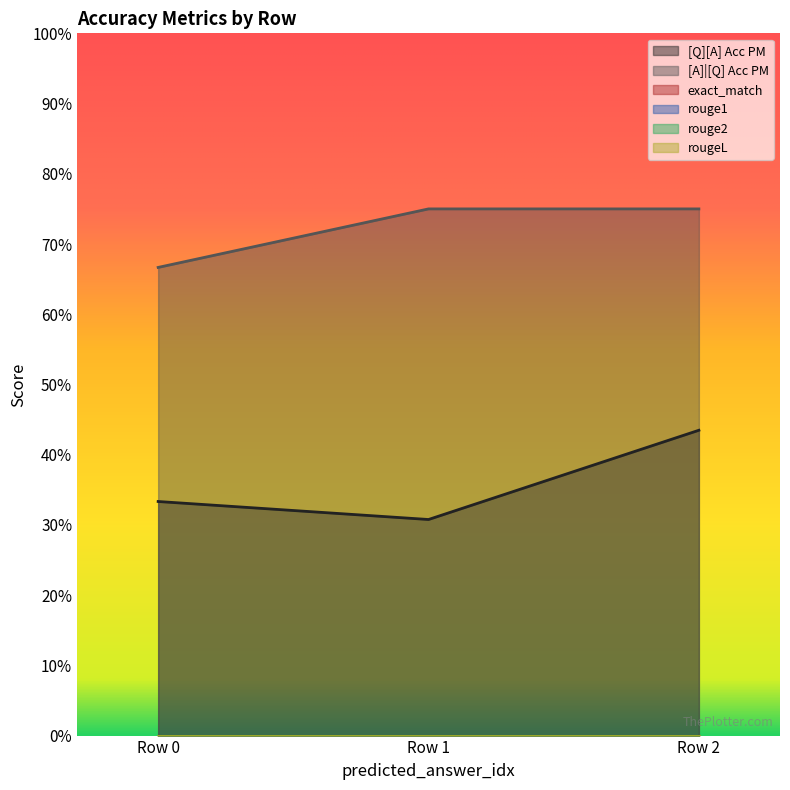

Which series has the widest spread of values?

[Q][A] Acc PM